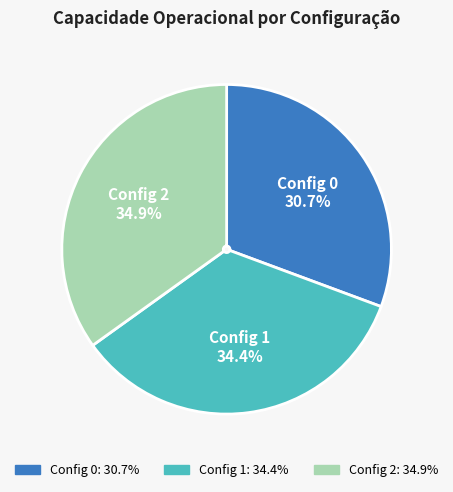

Is there a majority slice in this chart?

No